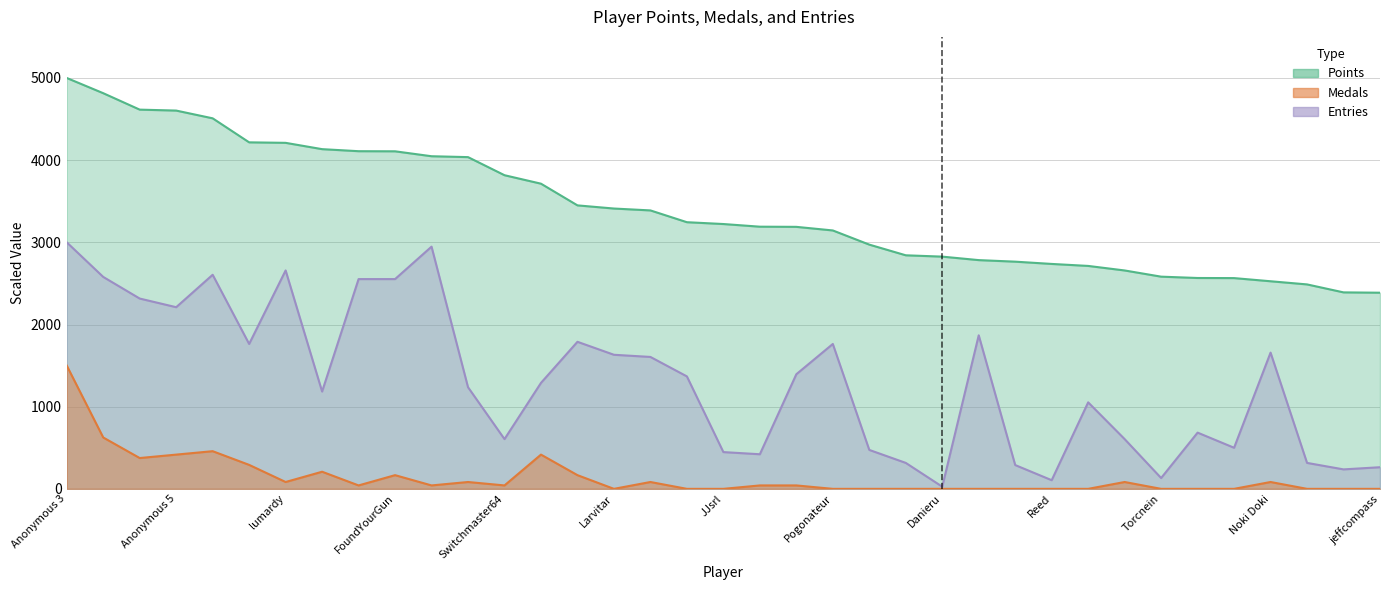

How many interior local valleys does the Entries series have?

10